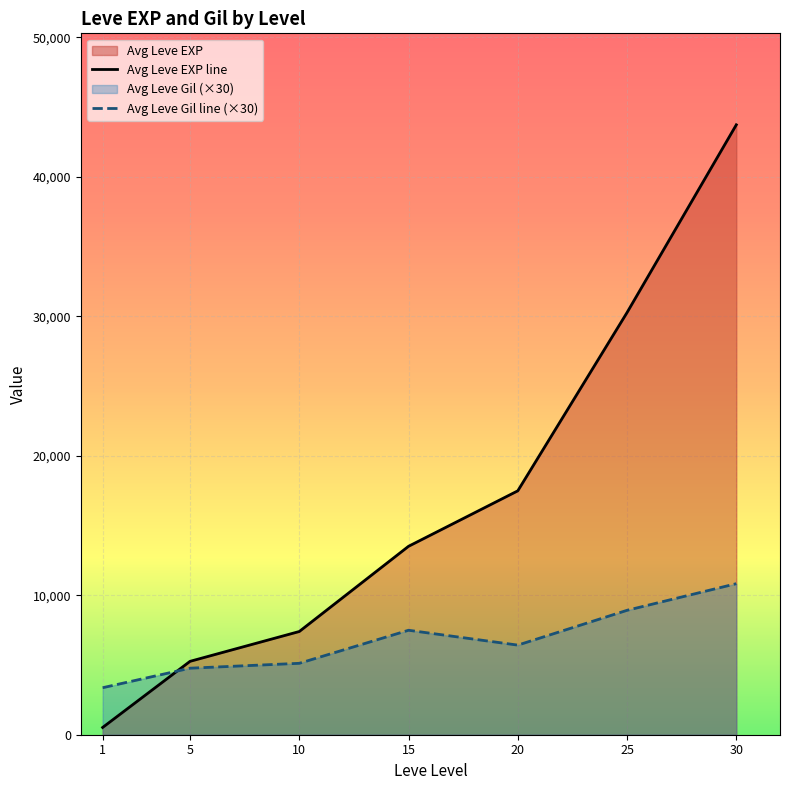

What is the lowest value of the Avg Leve Gil line (×30) series?

3370.0